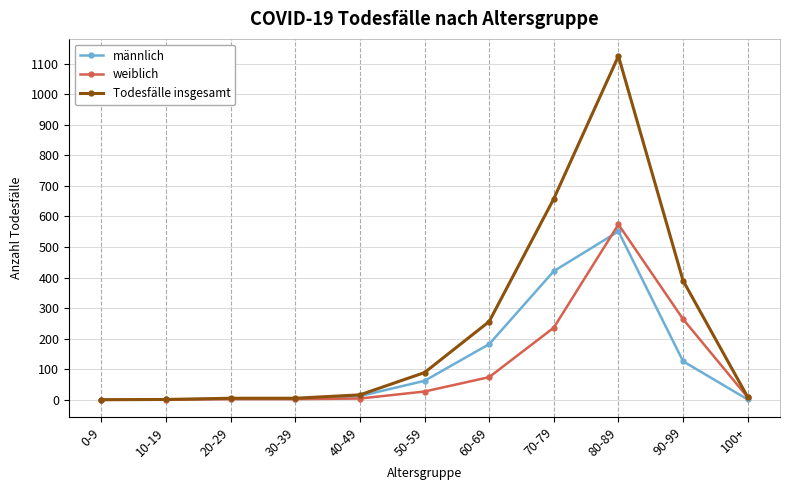

Which series has the largest total across all categories?

Todesfälle insgesamt